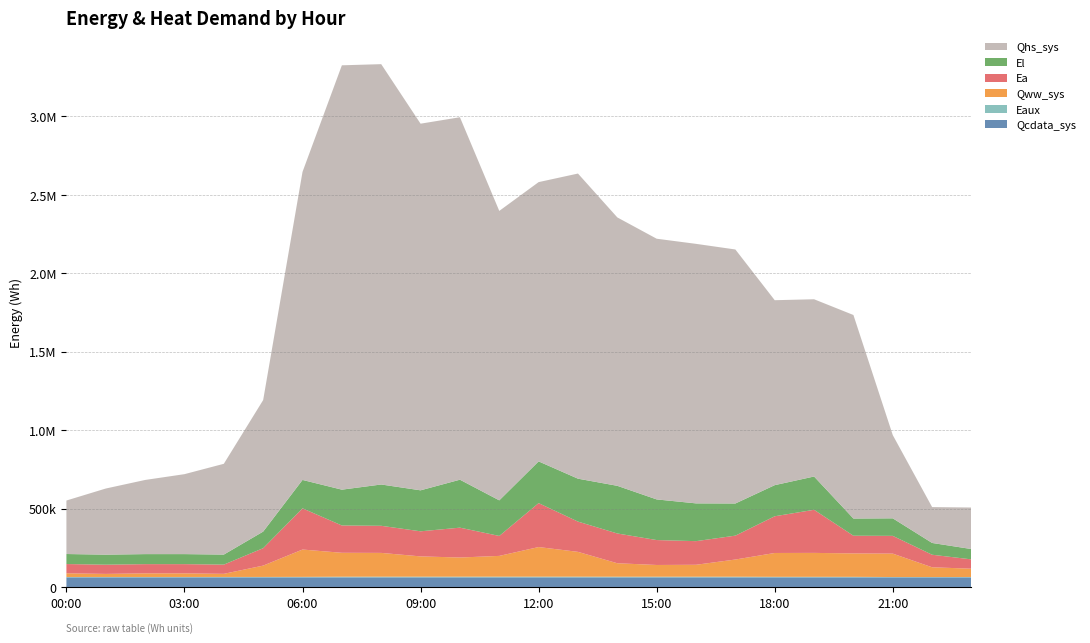

Reading left to right, transcribe all the data shown in this chart.

Qcdata_sys: 00:00=61162.1	01:00=61156.4	02:00=61155.3	03:00=61156.4	04:00=61150.8	05:00=61152.5	06:00=61150.8	07:00=61150.8	08:00=61154.8	09:00=61167.7	10:00=61173.4	11:00=61182.4	12:00=61184.7	13:00=61184.7	14:00=61197.1	15:00=61190.3	16:00=61190.3	17:00=61187.5	18:00=61179.1	19:00=61179.1	20:00=61179.1	21:00=61173.4	22:00=61179.1	23:00=61179.1
Eaux: 00:00=2589.6	01:00=2651.8	02:00=2704.4	03:00=2737.3	04:00=2801.0	05:00=2859.8	06:00=3279.6	07:00=4300.1	08:00=4548.6	09:00=4536.3	10:00=4530.2	11:00=4533.0	12:00=4554.5	13:00=4546.8	14:00=4253.9	15:00=4246.2	16:00=4249.3	17:00=4267.8	18:00=3571.7	19:00=3564.8	20:00=3497.7	21:00=2271.1	22:00=2204.5	23:00=2549.7
Qww_sys: 00:00=23489.0	01:00=19482.0	02:00=22917.3	03:00=22908.6	04:00=19789.2	05:00=72164.7	06:00=174110.7	07:00=152411.8	08:00=151470.6	09:00=129165.7	10:00=122025.8	11:00=132347.9	12:00=188672.9	13:00=158053.5	14:00=85727.5	15:00=74739.1	16:00=76018.1	17:00=109470.3	18:00=151858.9	19:00=152461.4	20:00=149097.9	21:00=149102.6	22:00=62071.9	23:00=52715.2
Ea: 00:00=58840.7	01:00=58725.1	02:00=58725.1	03:00=58725.1	04:00=58725.1	05:00=111044.2	06:00=262572.7	07:00=174041.2	08:00=172709.8	09:00=159855.8	10:00=190265.0	11:00=127165.9	12:00=279985.8	13:00=192869.4	14:00=189723.9	15:00=158843.9	16:00=150578.1	17:00=152211.1	18:00=234048.7	19:00=274637.1	20:00=112849.1	21:00=113187.8	22:00=79956.0	23:00=59381.8
El: 00:00=63930.4	01:00=63891.4	02:00=63891.4	03:00=63891.4	04:00=63891.4	05:00=105681.7	06:00=180959.1	07:00=228195.9	08:00=263178.1	09:00=261183.0	10:00=305570.6	11:00=226796.8	12:00=265831.8	13:00=273433.7	14:00=303703.6	15:00=258938.8	16:00=240677.4	17:00=204822.9	18:00=198198.9	19:00=212078.2	20:00=109502.7	21:00=111681.4	22:00=75091.9	23:00=65797.4
Qhs_sys: 00:00=340929.4	01:00=421432.6	02:00=472546.4	03:00=509487.7	04:00=578563.8	05:00=838243.1	06:00=1963109.9	07:00=2704228.7	08:00=2678613.2	09:00=2336415.4	10:00=2309860.0	11:00=1844430.8	12:00=1779754.0	13:00=1944491.3	14:00=1710393.5	15:00=1661292.1	16:00=1653837.7	17:00=1618714.5	18:00=1178581.5	19:00=1129554.2	20:00=1297024.5	21:00=530474.4	22:00=228570.2	23:00=264681.2